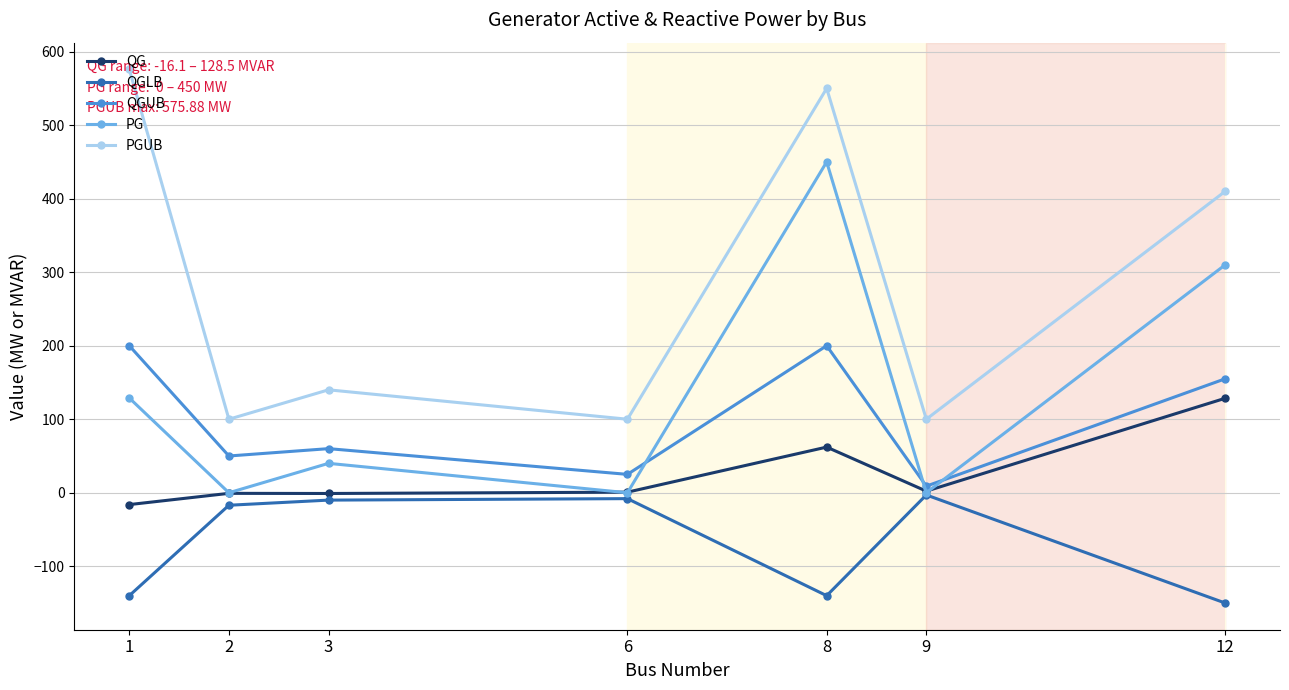

Is it true that PGUB equals 49.2 at 2?

False